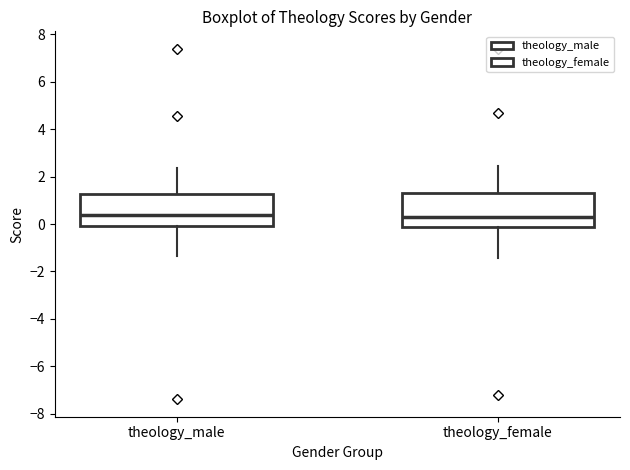

Reading left to right, transcribe this box plot: for each box, give where its median line is, the range the box spans, and where its two whiskers end, as read against the y-axis. The values are not printed on the chart, so give them approximately, as read against the axis.

theology_male: median 0.4, box -0.2 to 1.2, whiskers -1.4 to 2.4
theology_female: median 0.4, box -0.2 to 1.2, whiskers -1.4 to 2.4